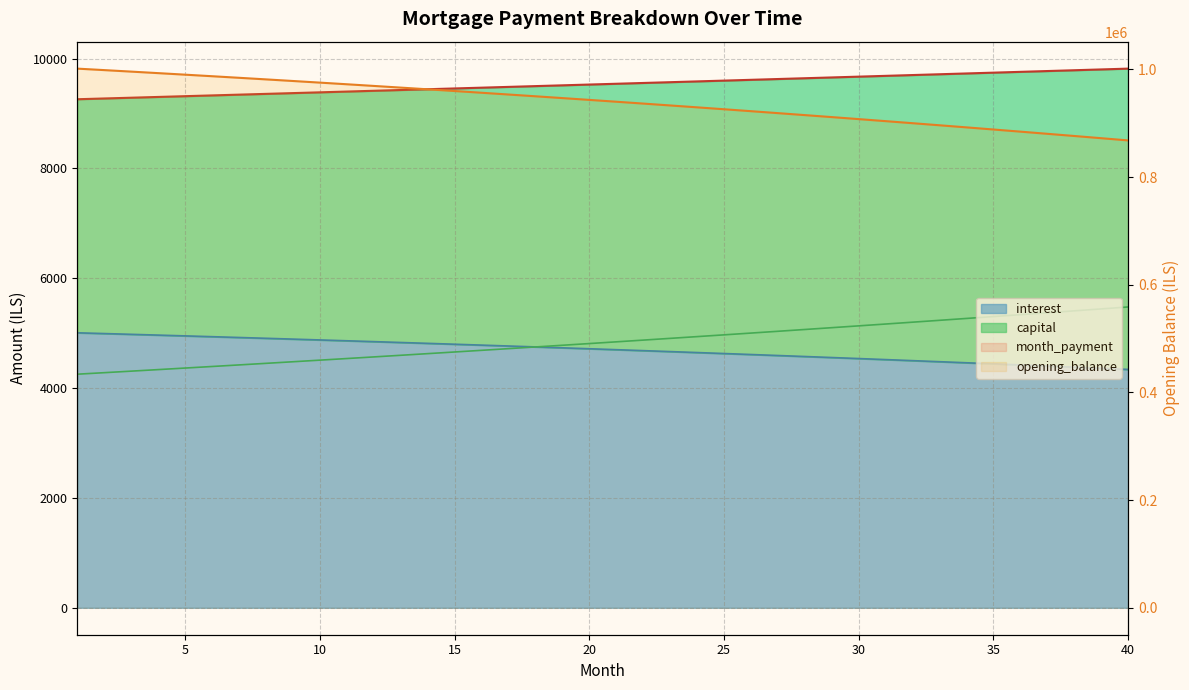

True or false: month_payment has a value of 9386.9 at 10.

True